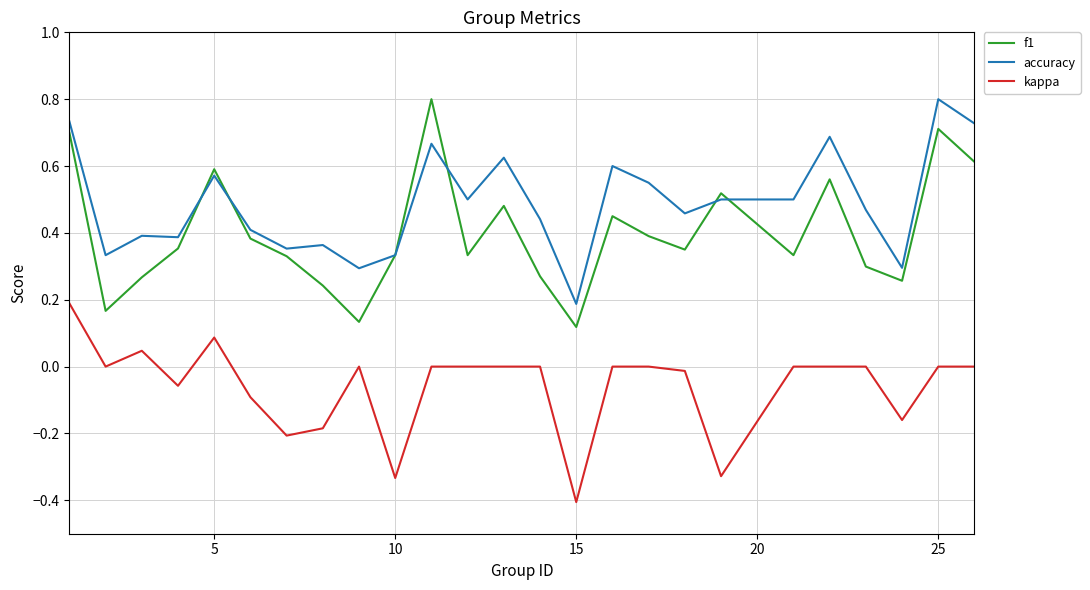

Is this an area chart (filled region under the line)?

No